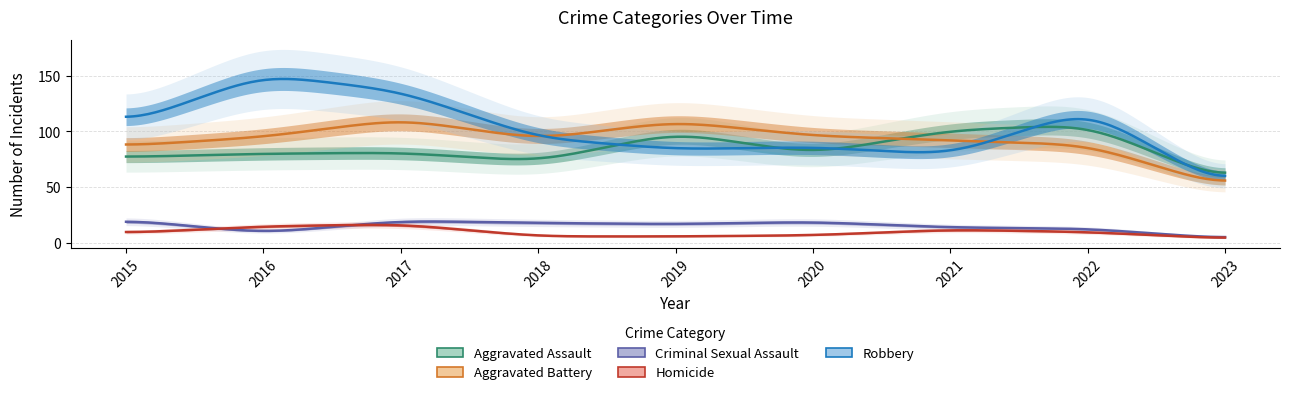

Does the chart have visible grid lines?

Yes